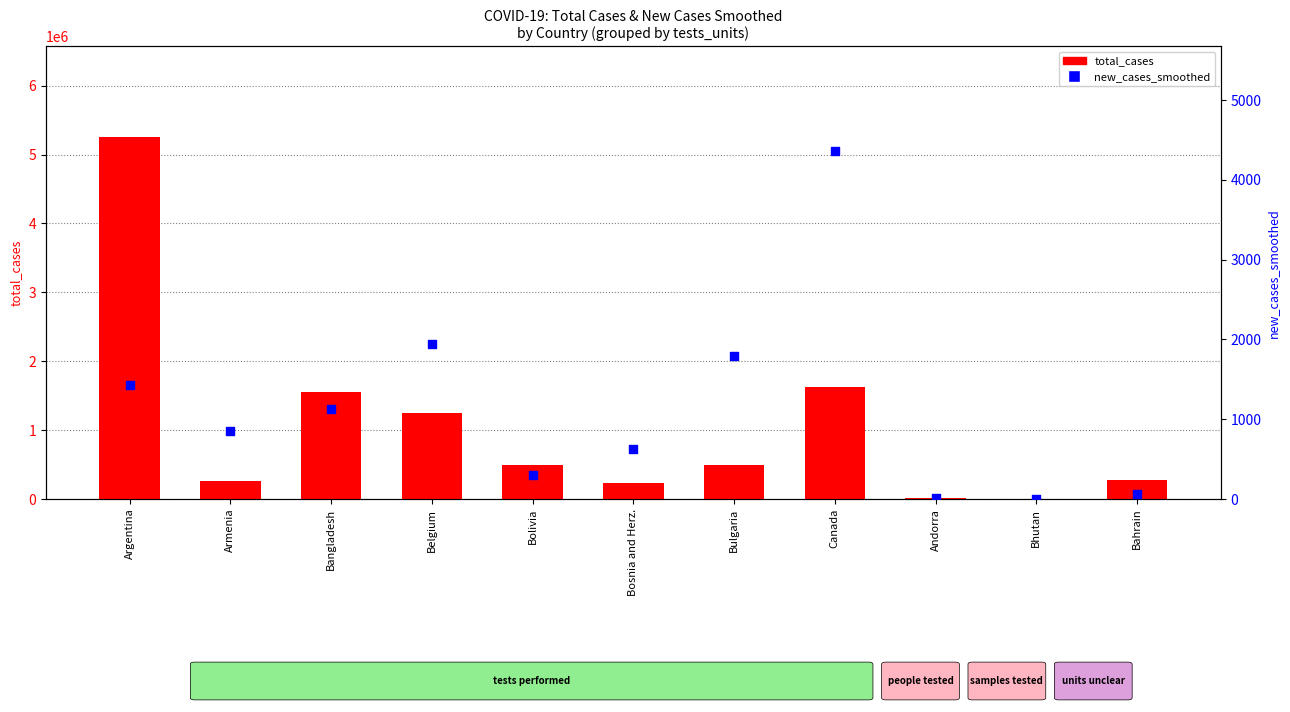

Which series has the widest spread of Y values?

total_cases